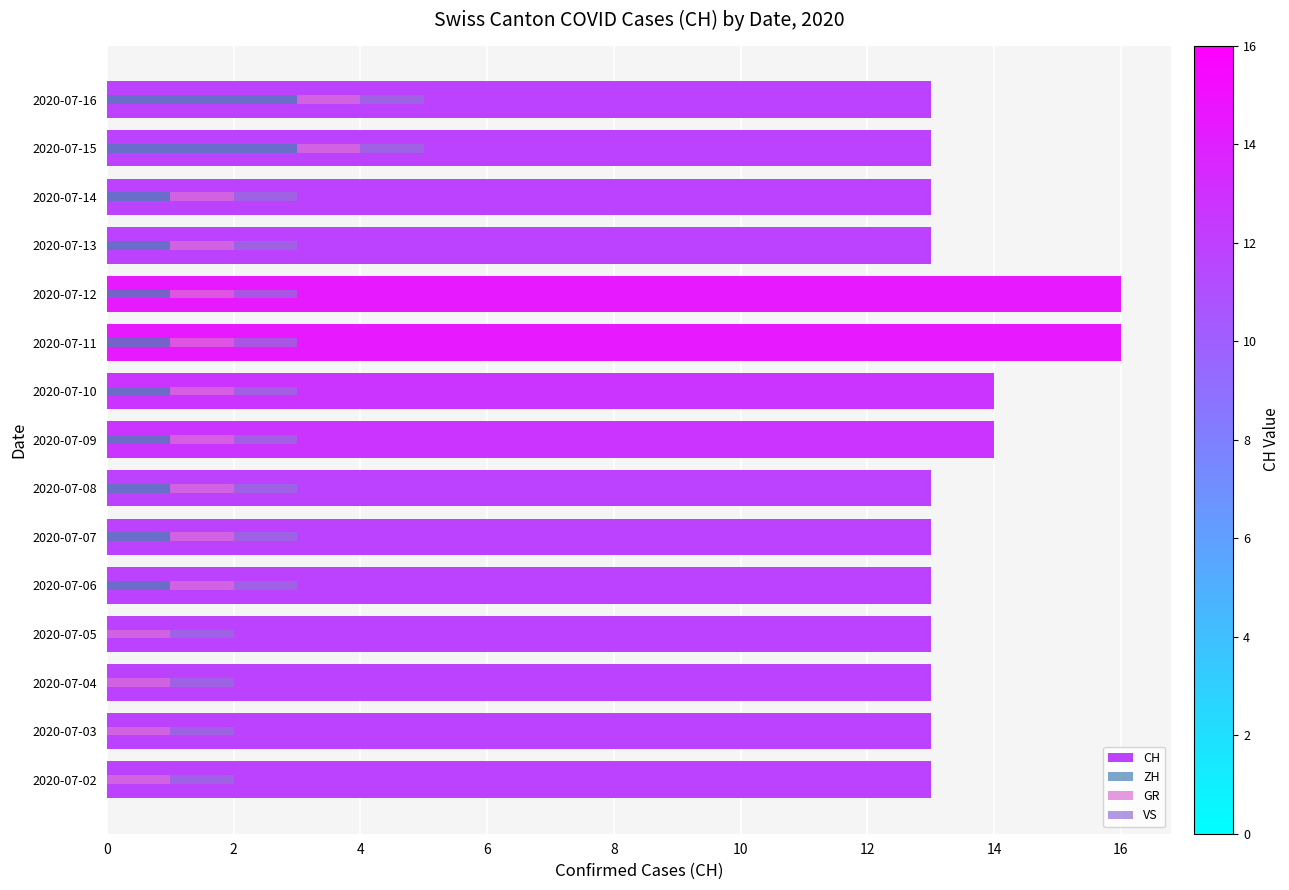

How many groups of bars are there?

15